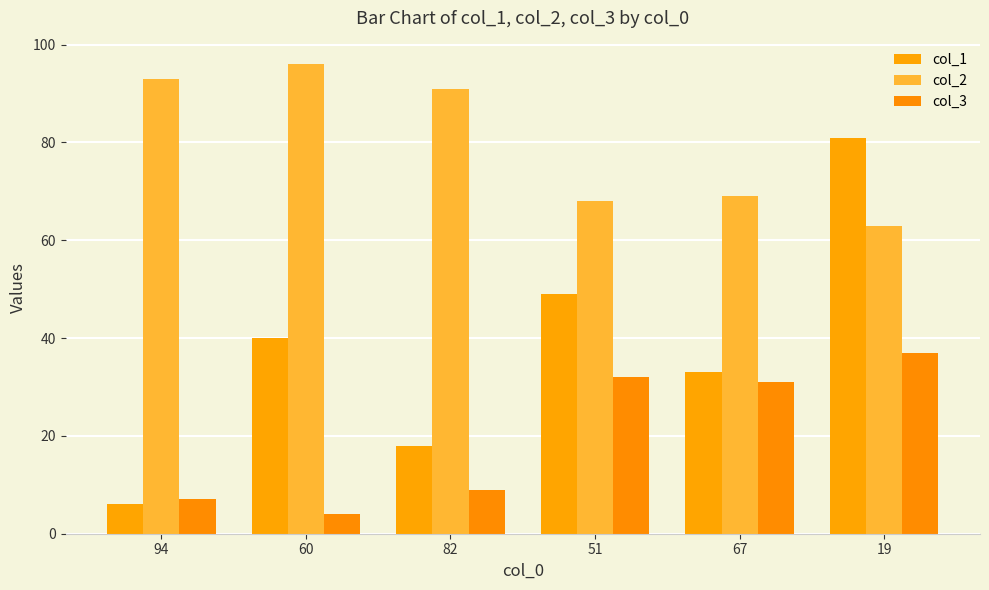

How many groups of bars are there?

6